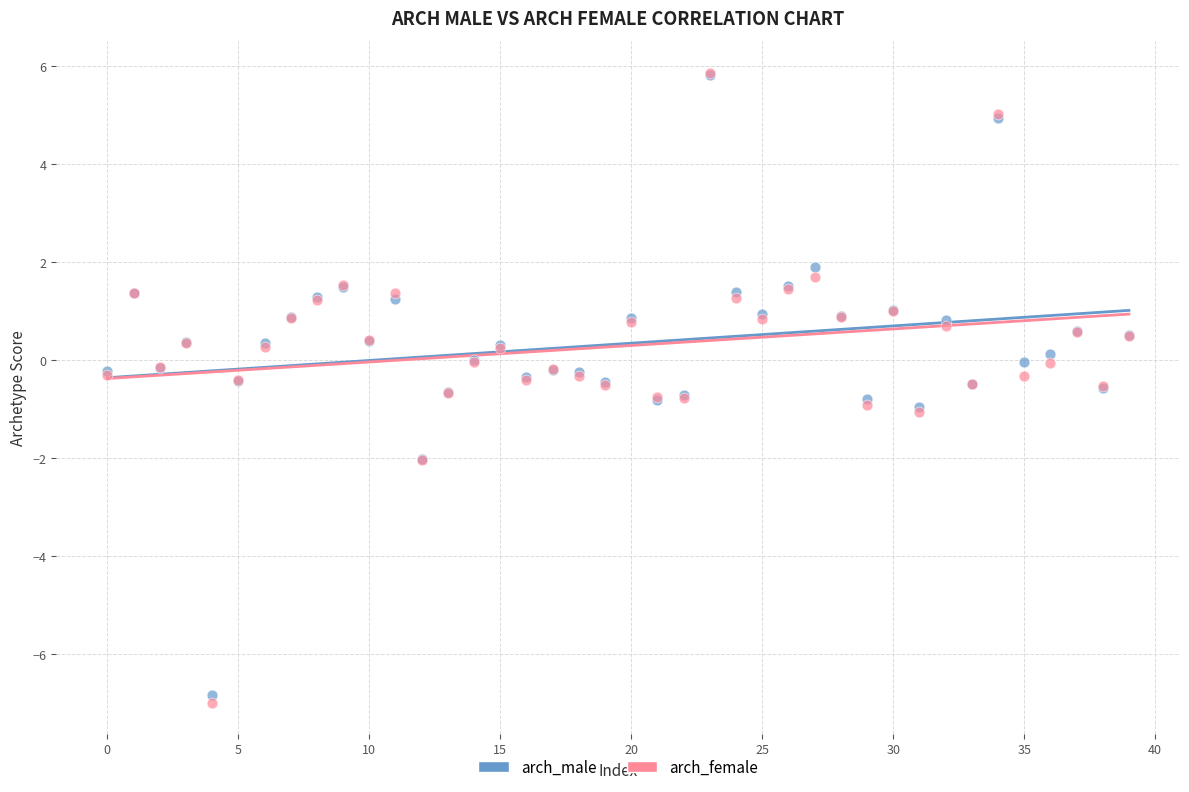

What are all the series names shown in the legend?

arch_male, arch_female